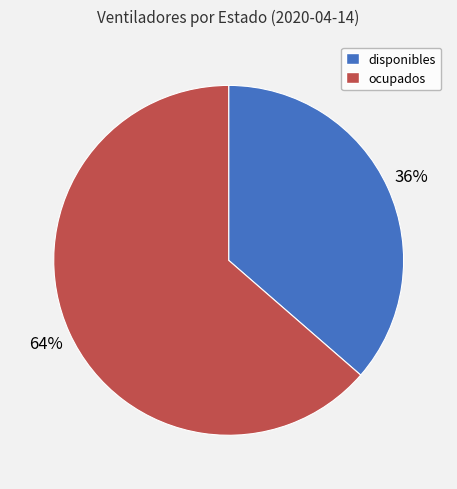

Does disponibles represent more than half of the total?

No